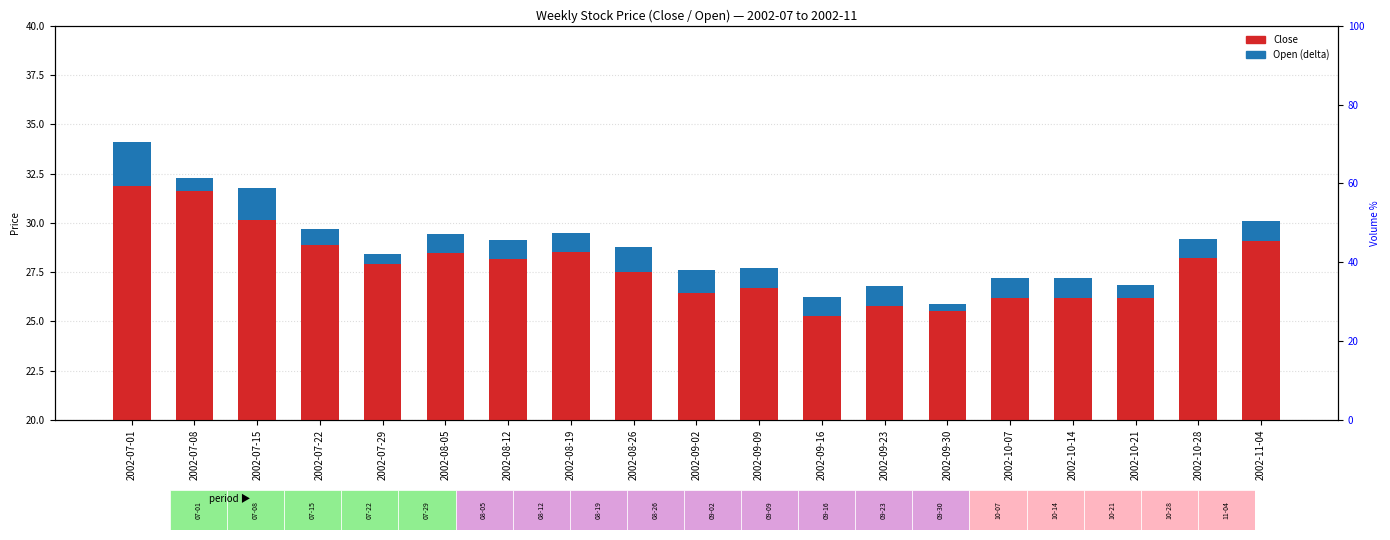

At which label does Open reach its minimum?

2002-09-30